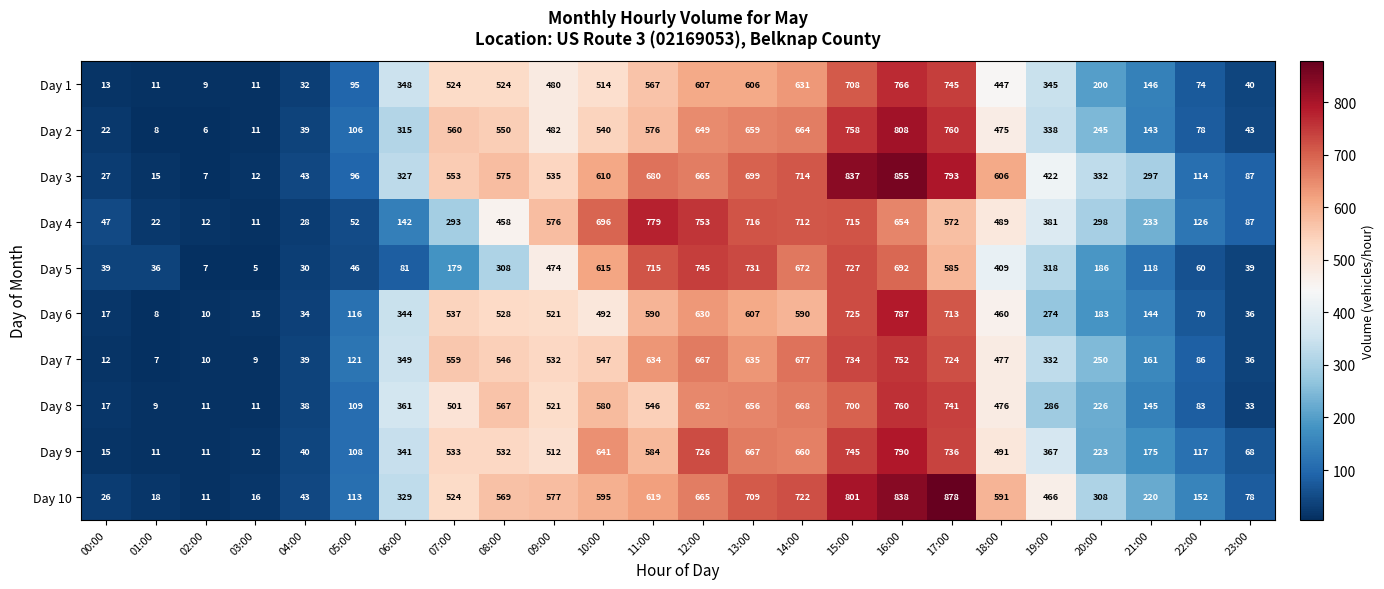

What is the total value across all series at 13:00?

6685